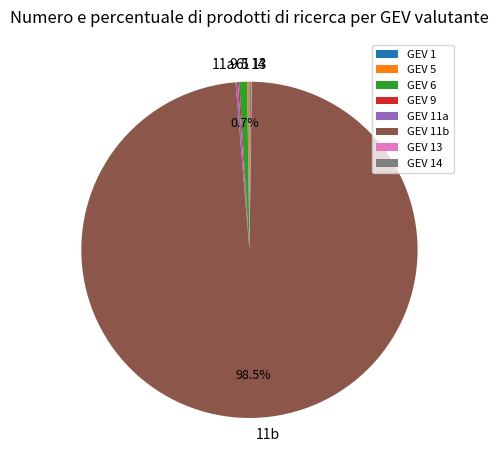

Is there any slice that represents more than half of the pie?

Yes